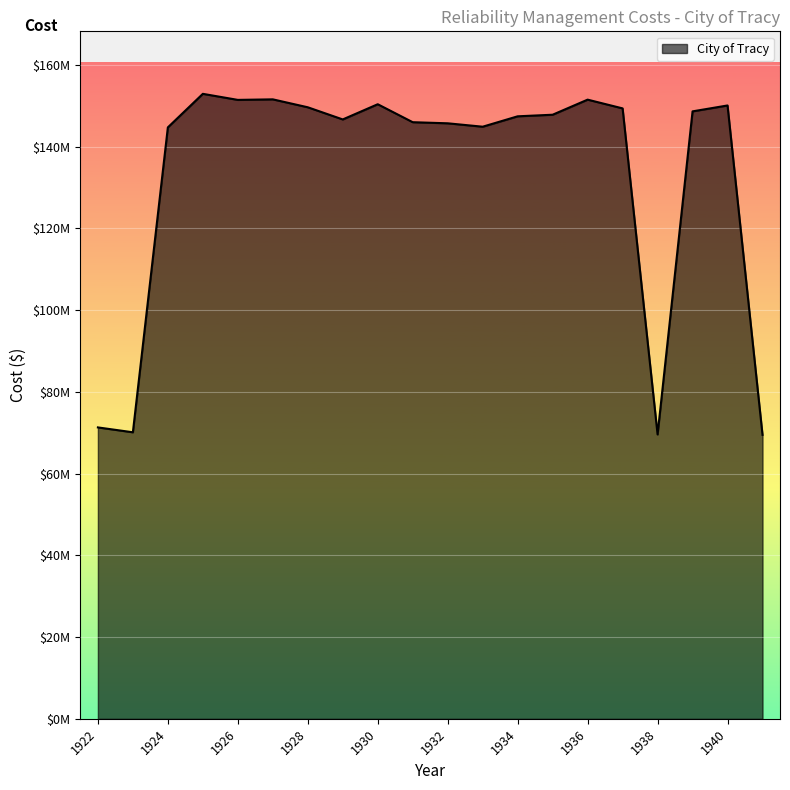

How many points are higher than both their immediate neighbors (excluding endpoints)?

5